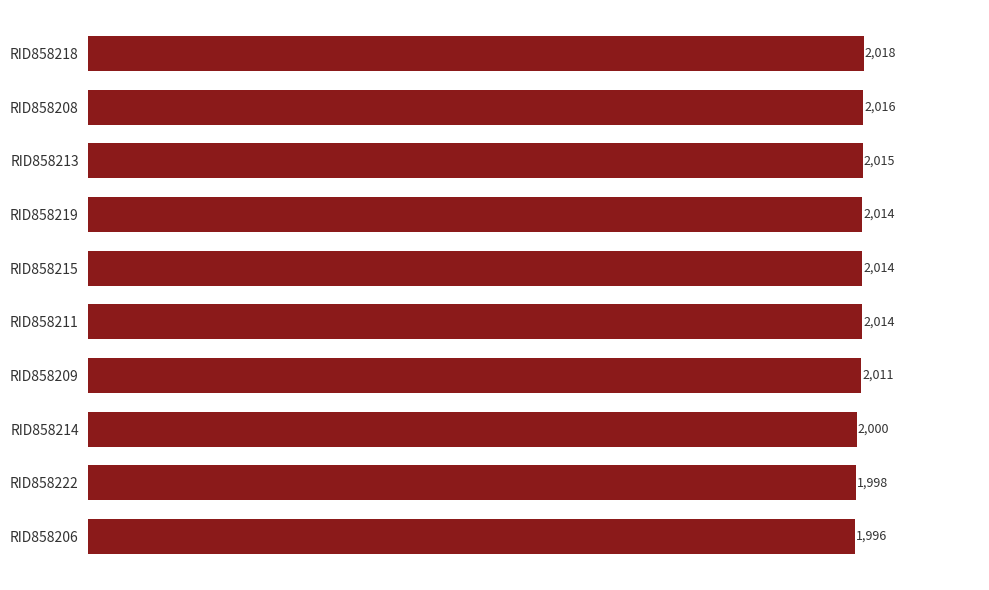

What is the value of the 4th bar from the top?

2014